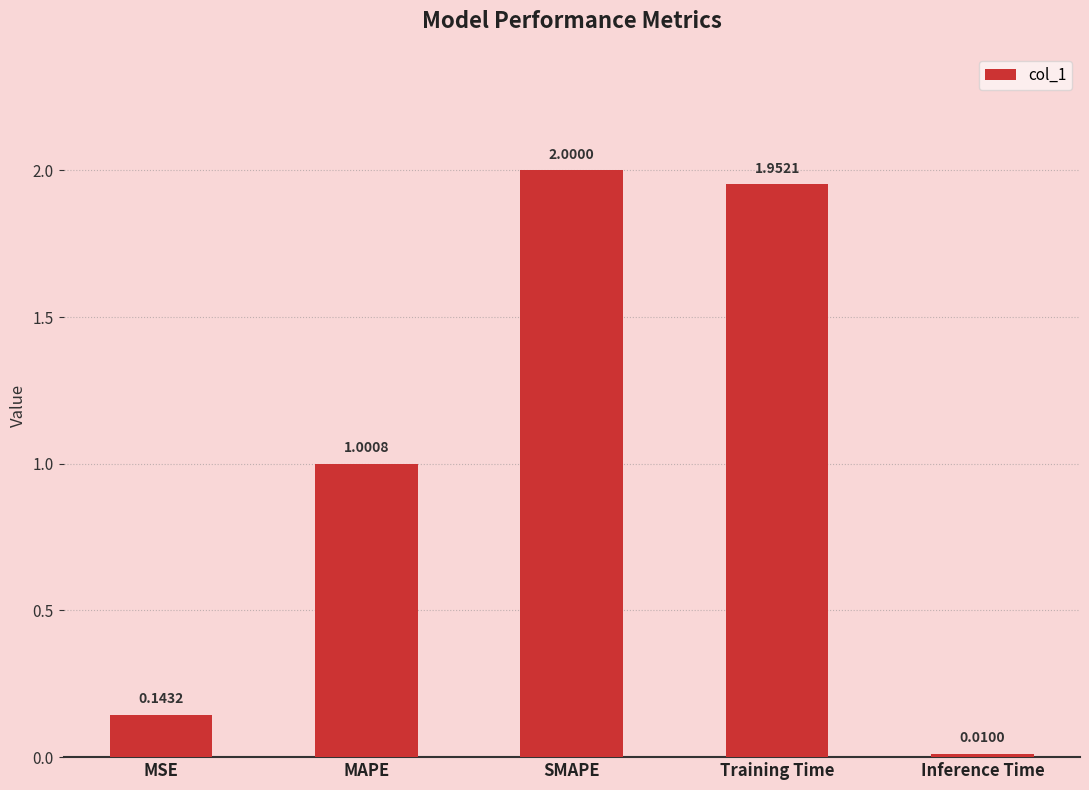

How many values are below 1?

2